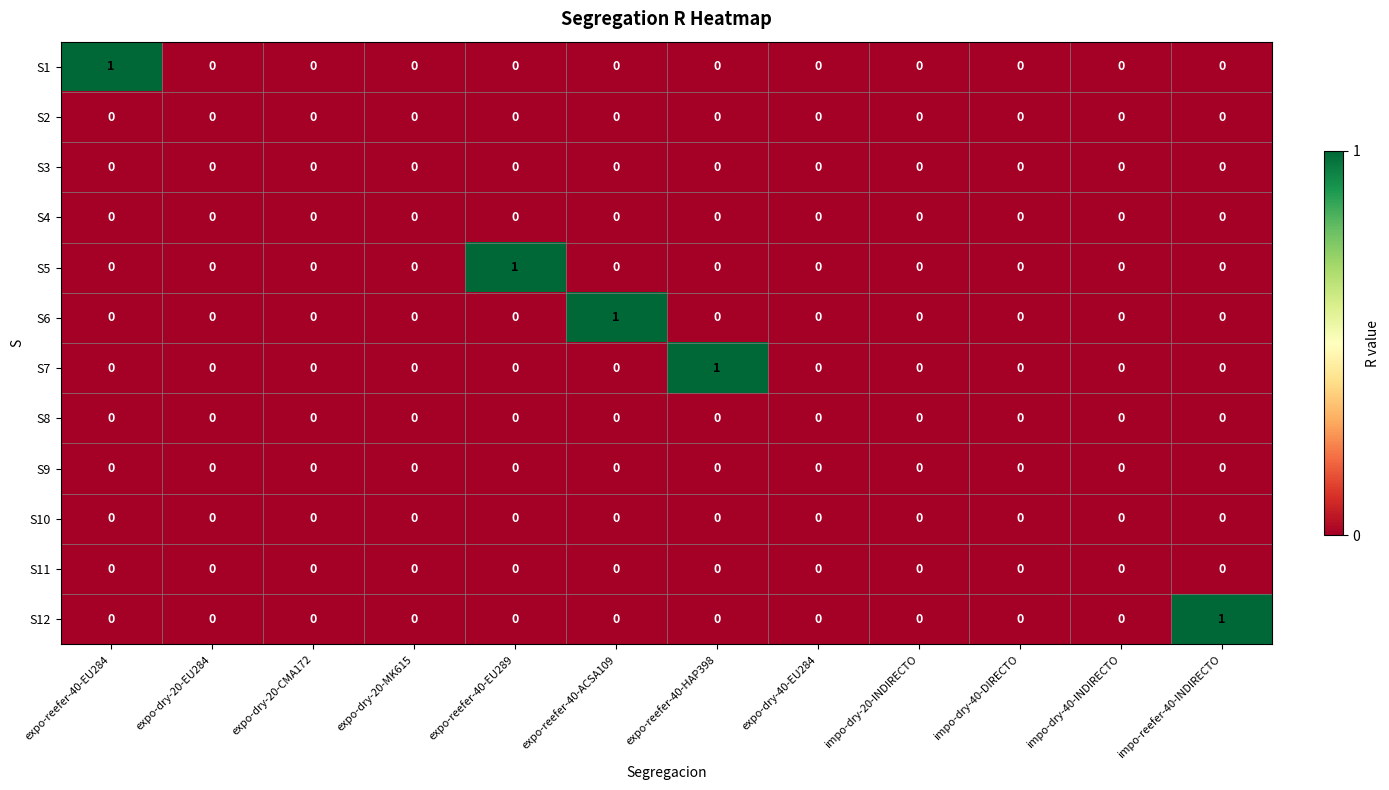

Is it true that S7 equals 0 at expo-reefer-40-EU284?

True